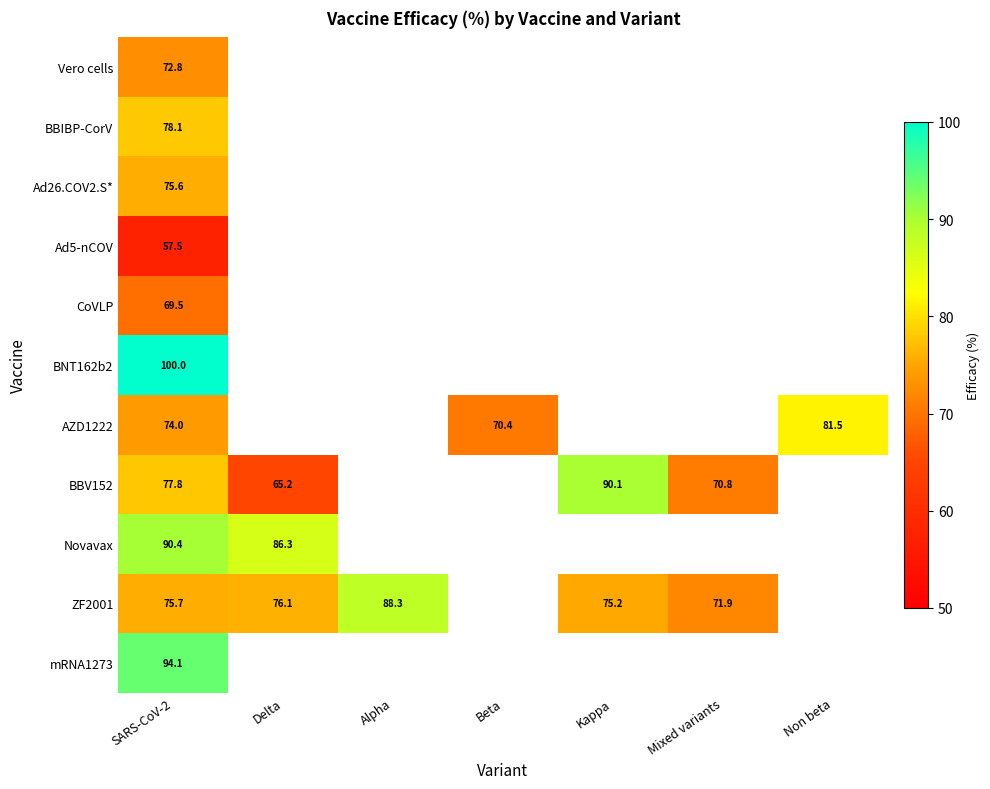

Which category has the highest value in the mRNA1273 series?

SARS-CoV-2